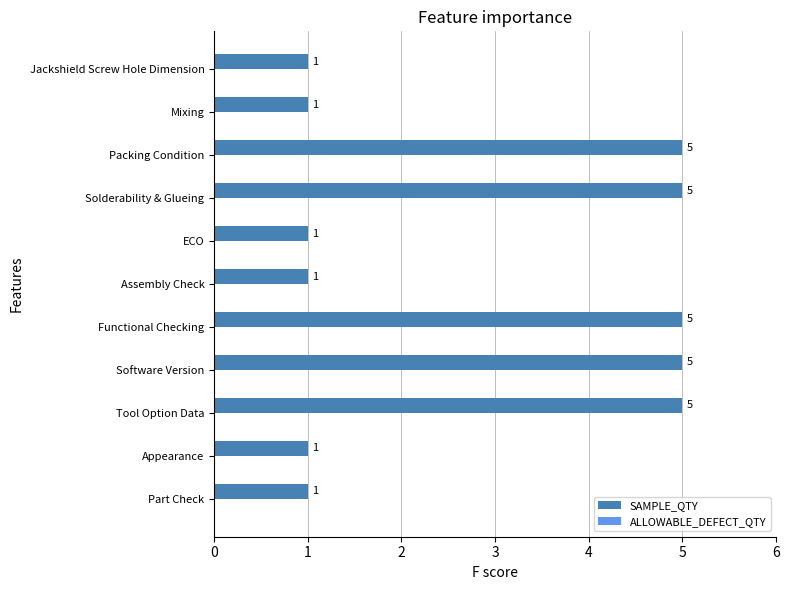

How many distinct data groups are displayed?

1